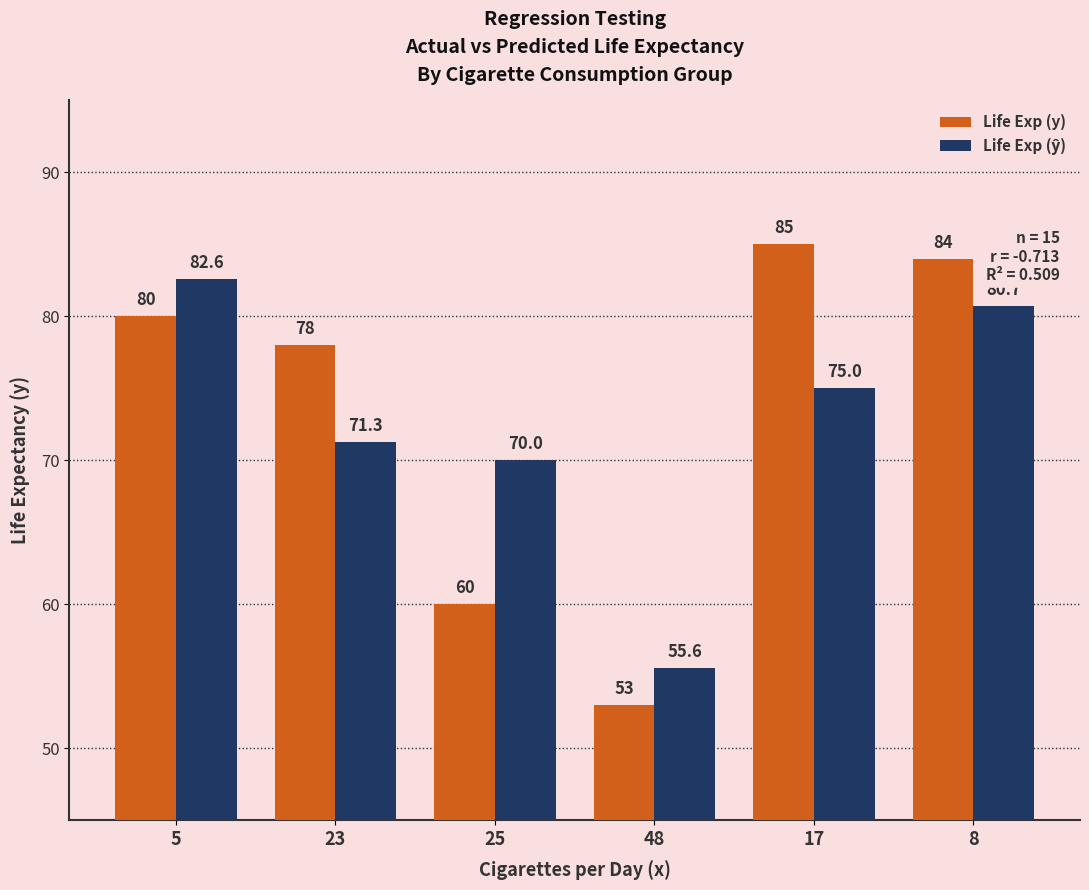

Which series has the largest total across all categories?

Life Exp (y)